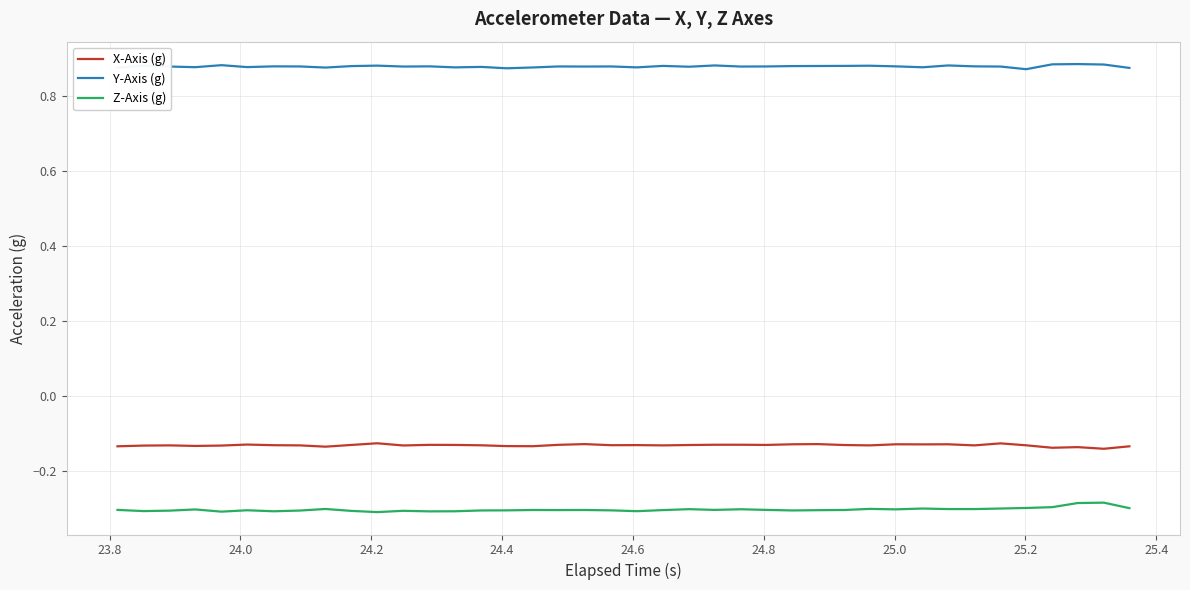

Rank the series by their maximum value, from lowest to highest.

Z-Axis (g), X-Axis (g), Y-Axis (g)